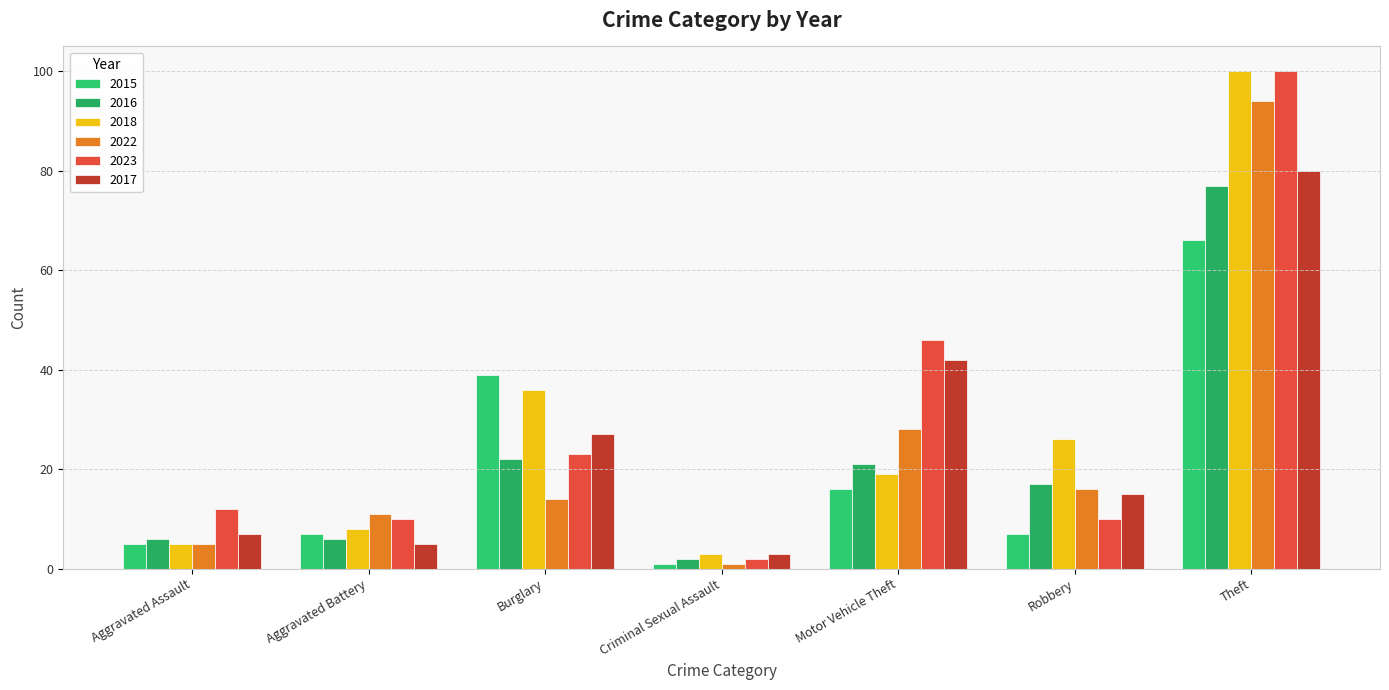

What are all the series names shown in the legend?

2015, 2016, 2018, 2022, 2023, 2017